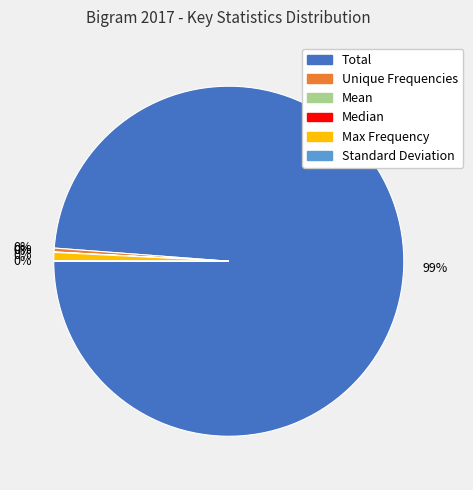

Is it true that Median is 1% of the pie?

False